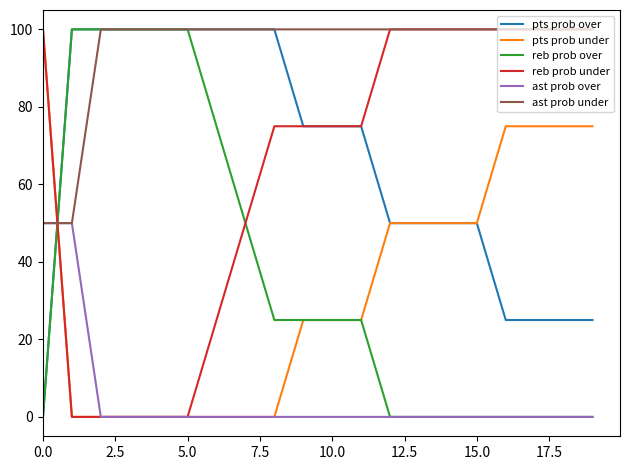

What is the maximum value shown in the chart?

100